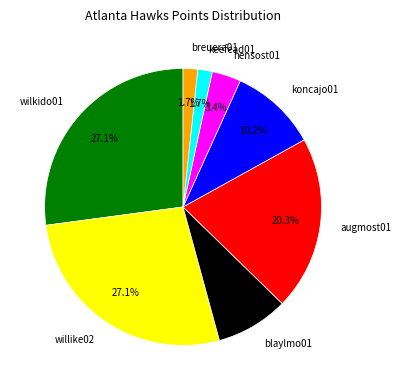

Is there a majority slice in this chart?

No